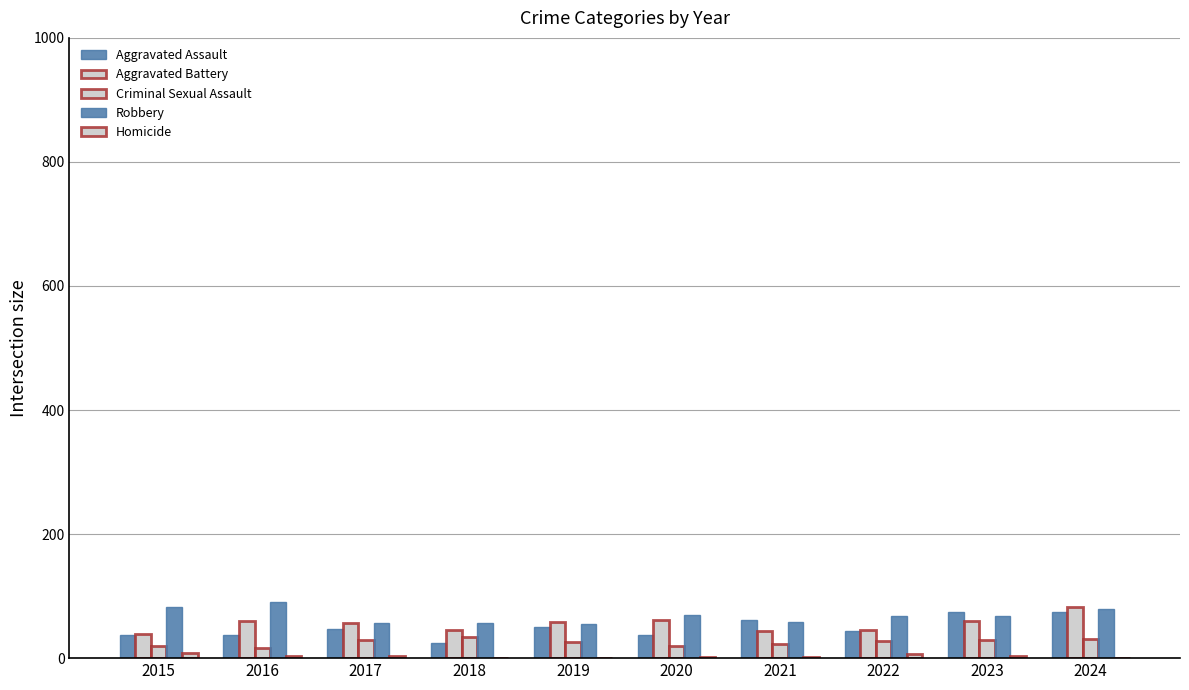

Where does the Criminal Sexual Assault series first go above 27?

2017